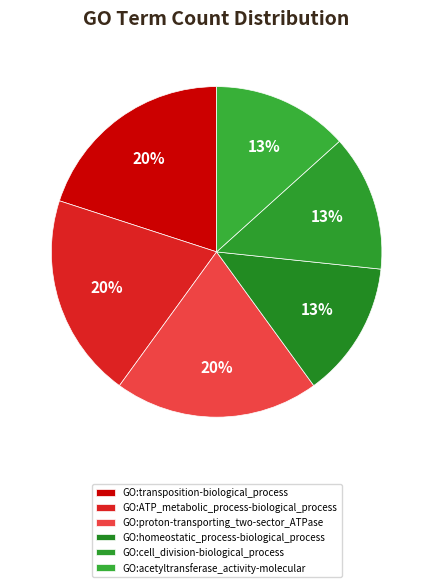

How many slices are in this pie chart?

6